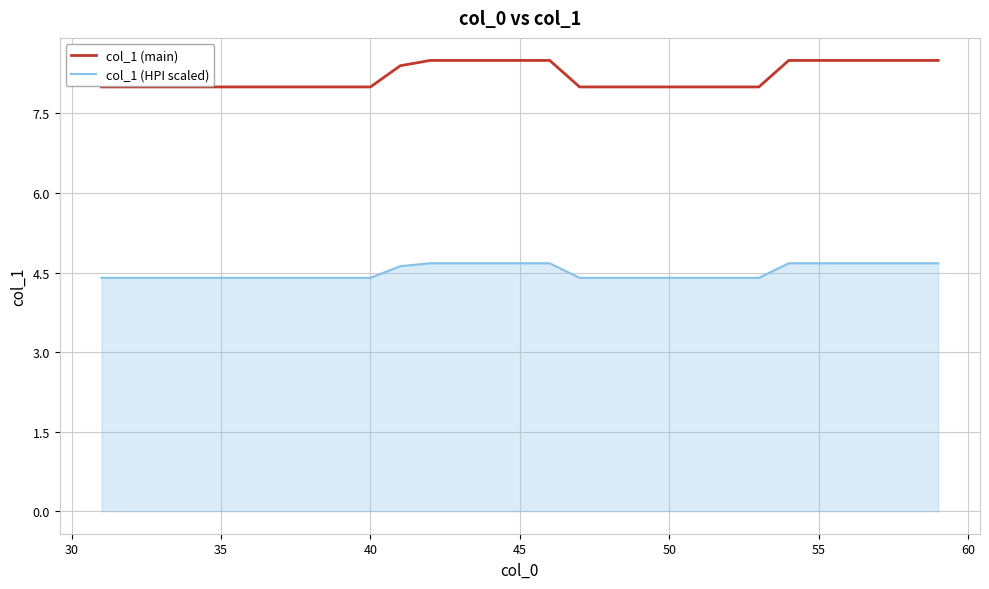

Which series has the largest total across all categories?

col_1 (main)